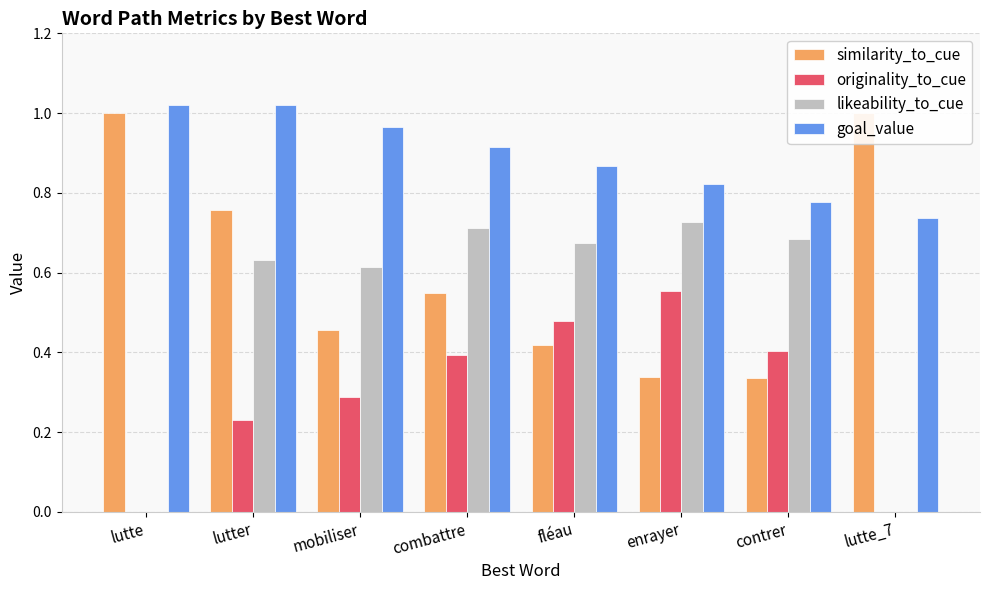

What is the sum of the originality_to_cue values at lutte and combattre?

0.4